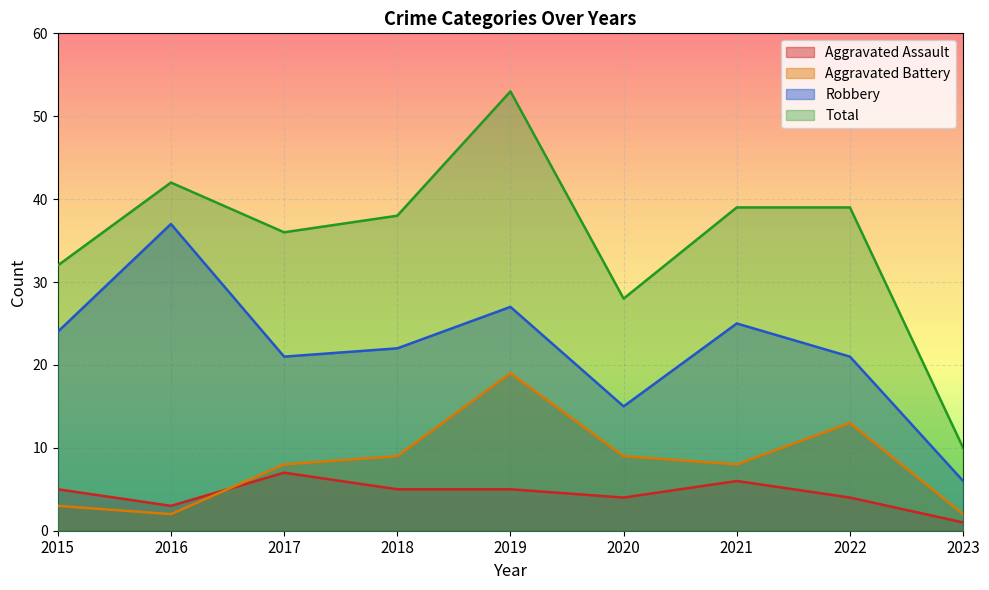

What is the value of the Total point at the 3rd from the left?

36